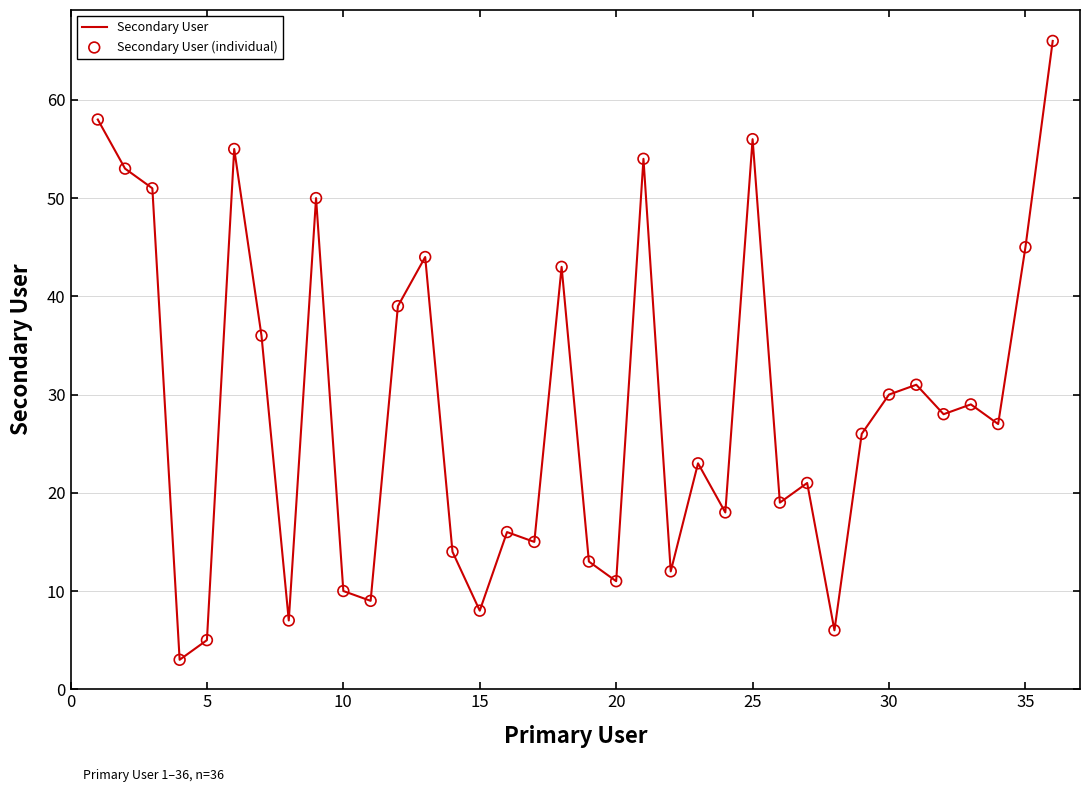

What is the smallest value displayed?

3